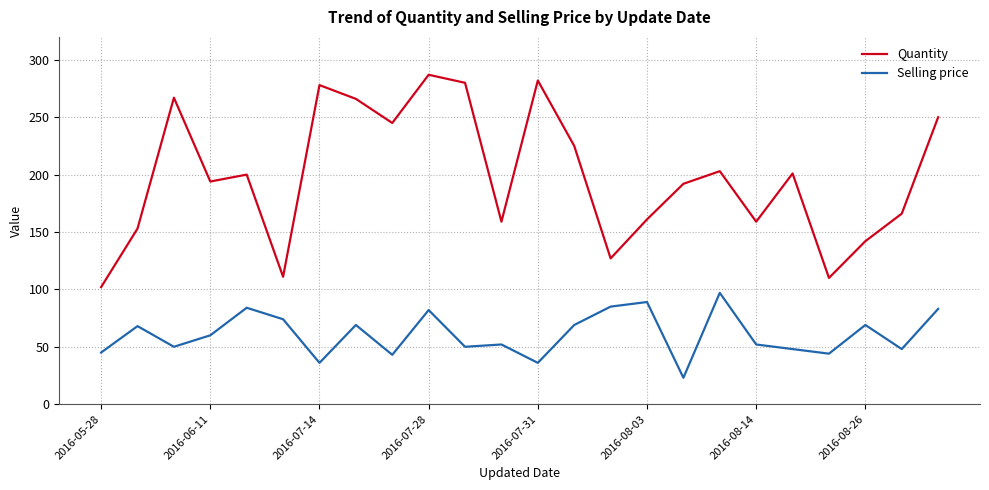

Rank the series by their average value, from lowest to highest.

Selling price, Quantity